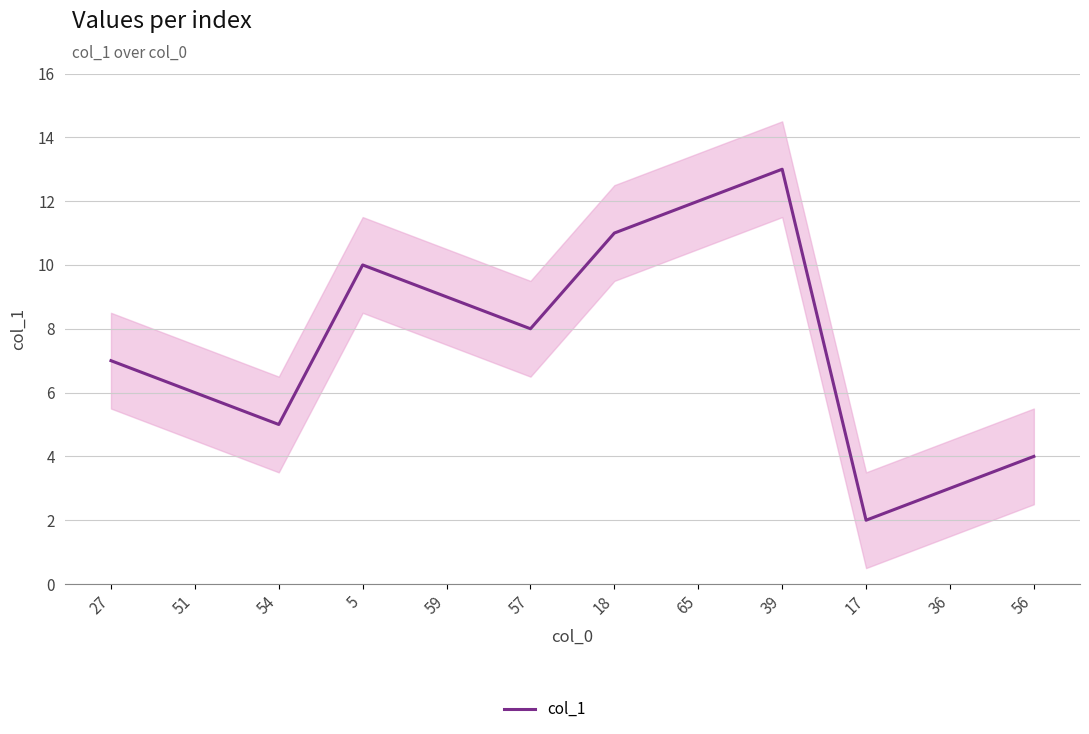

What is the smallest value displayed?

2.0